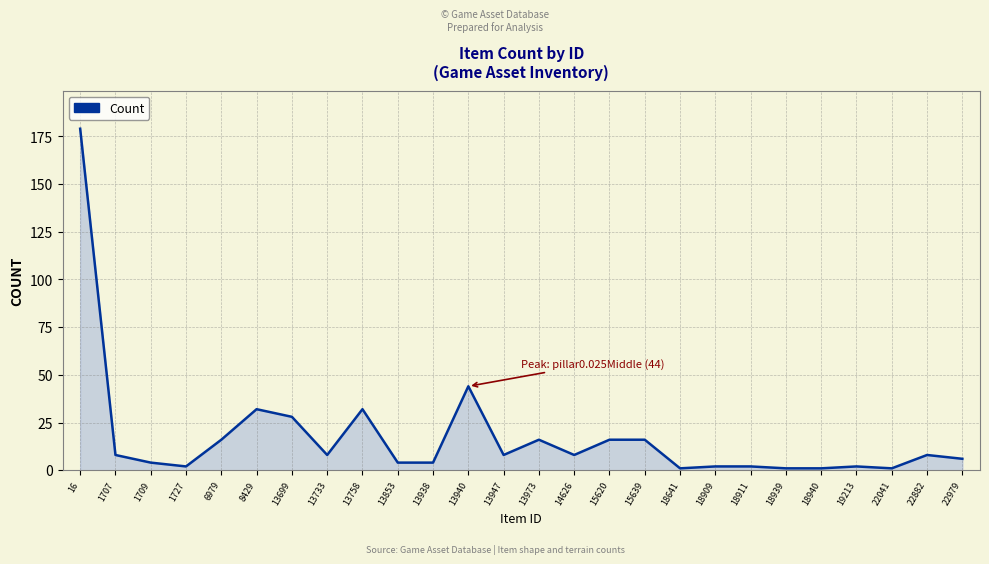

At which label is the value closest to 90?

13940